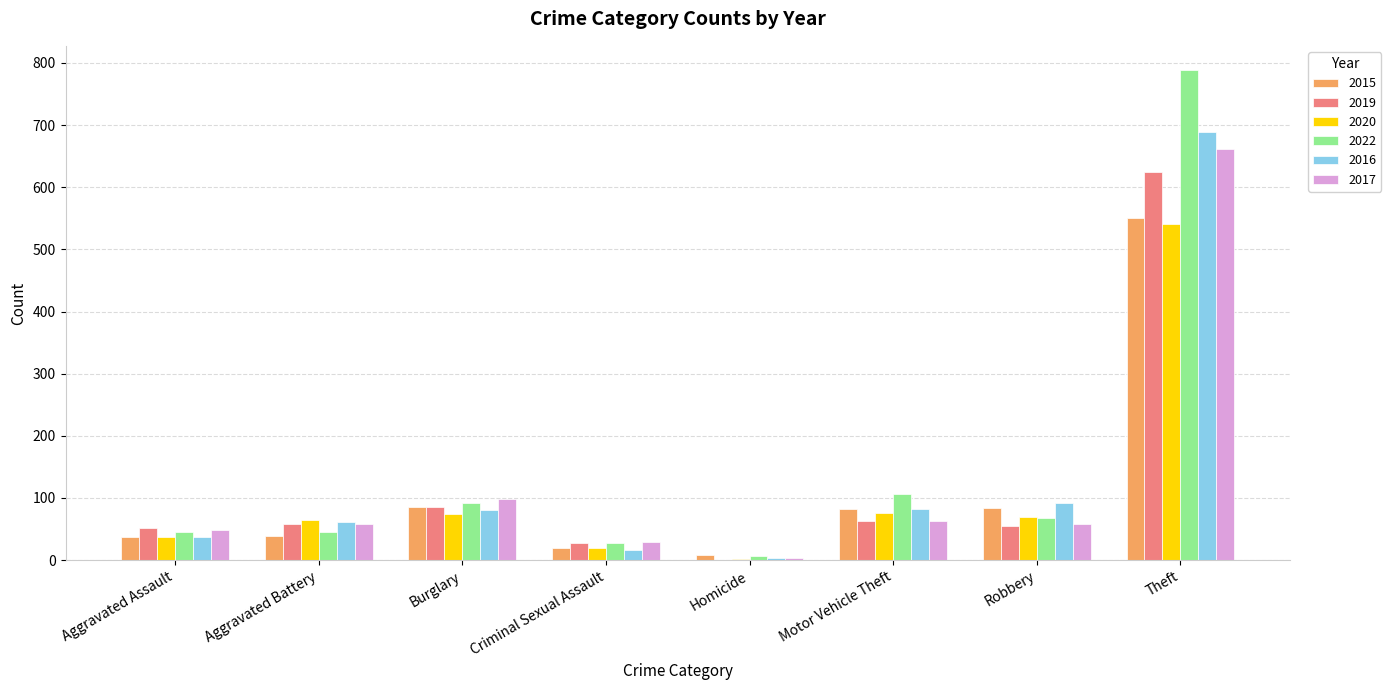

What is the maximum value shown in the chart?

788